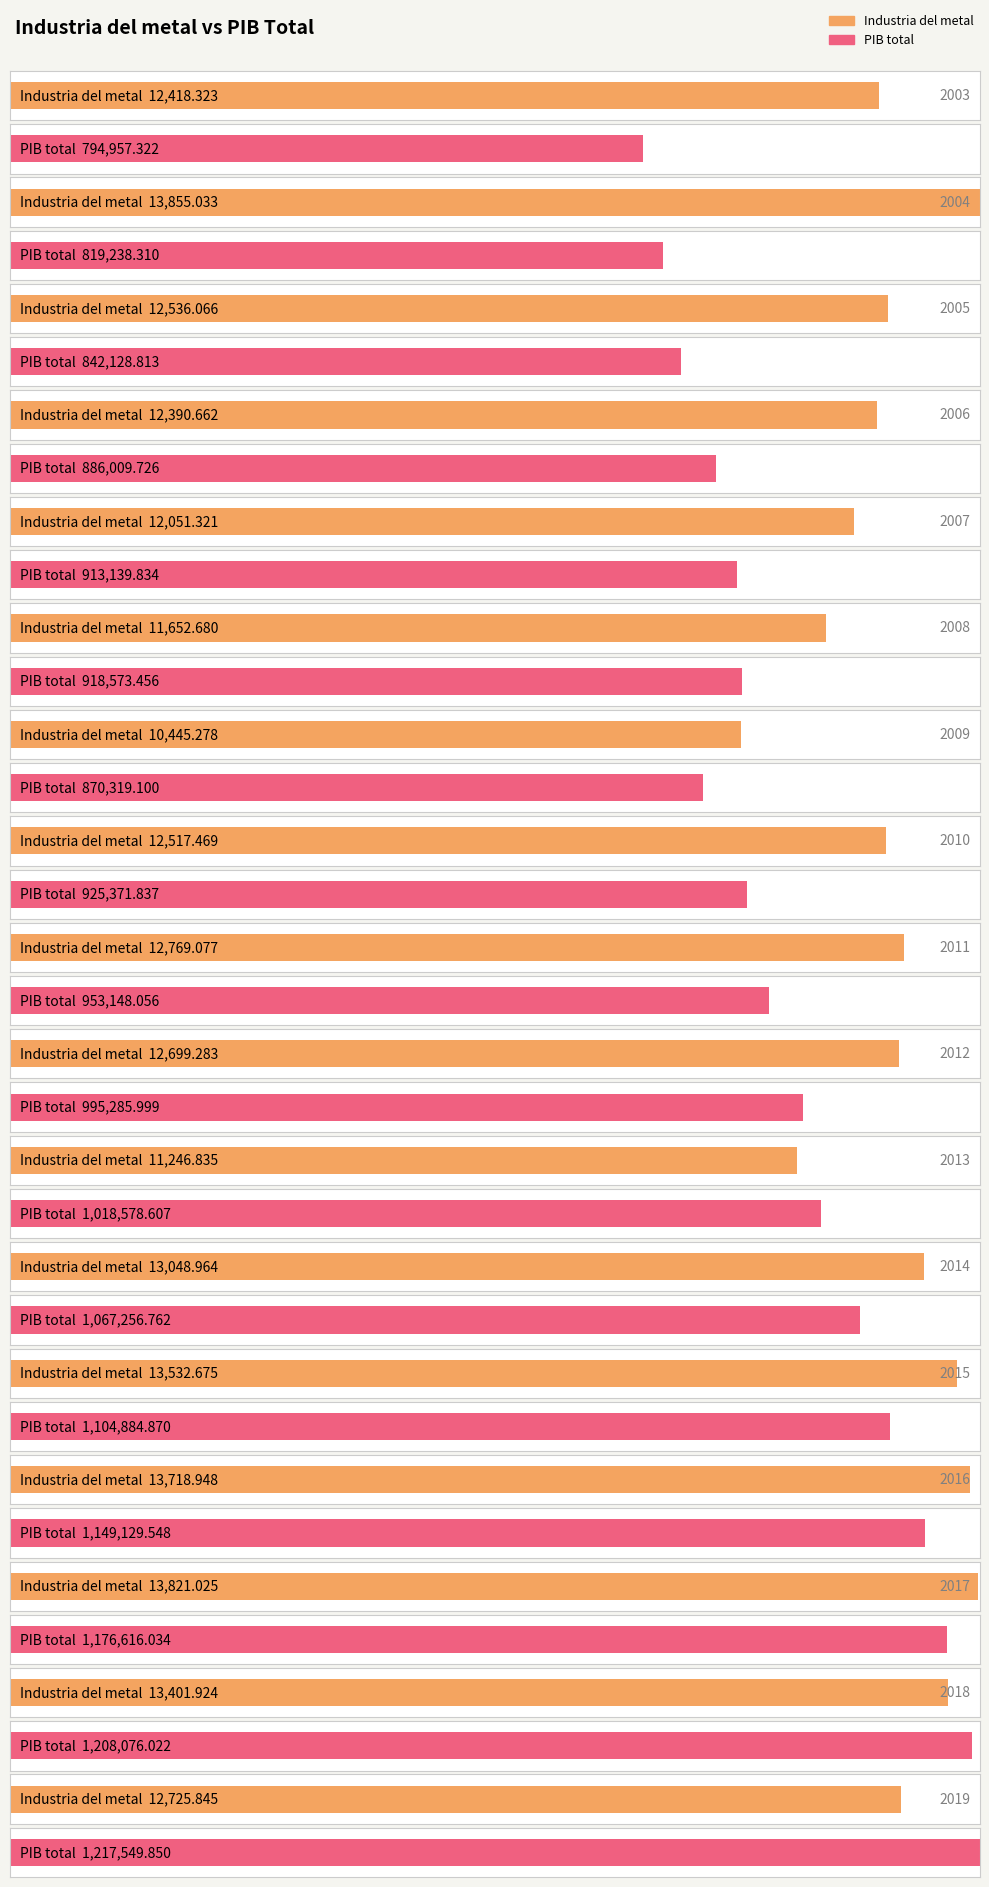

Are the bars horizontal?

Yes